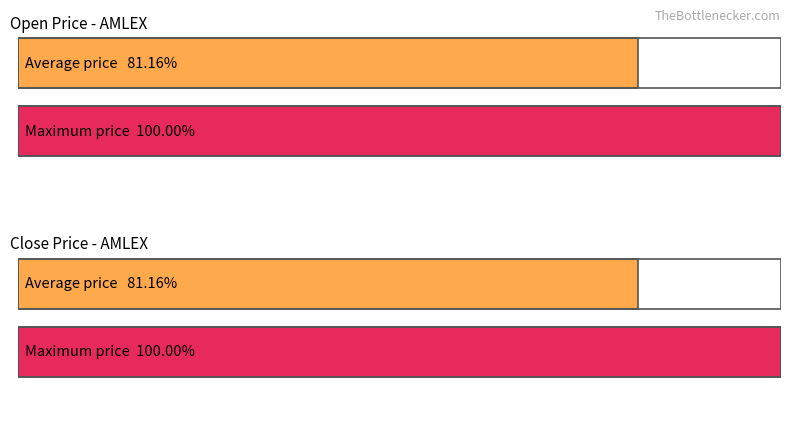

Which series has the largest total across all categories?

open